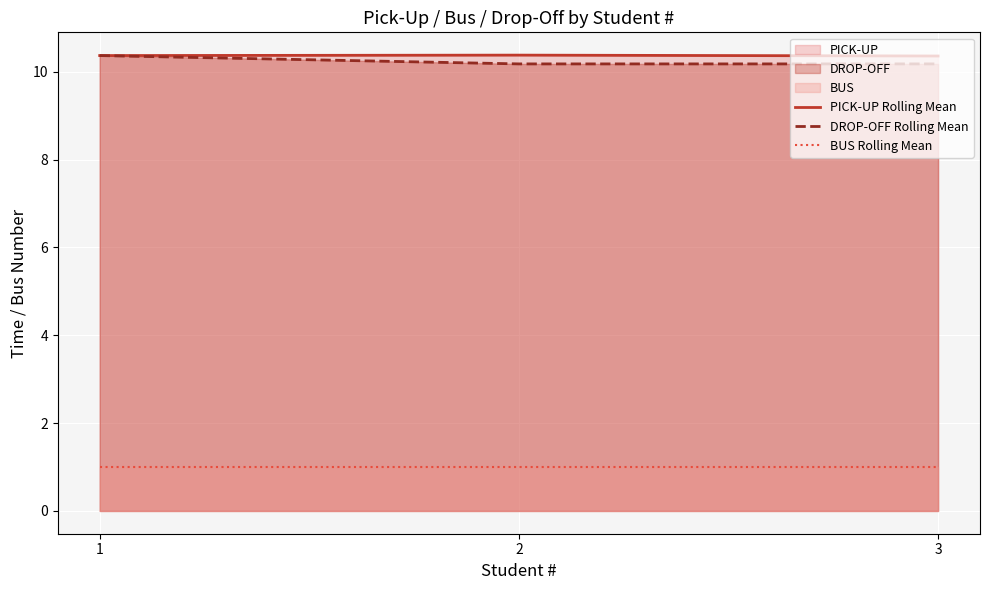

Does the chart display data point markers on the line(s)?

No